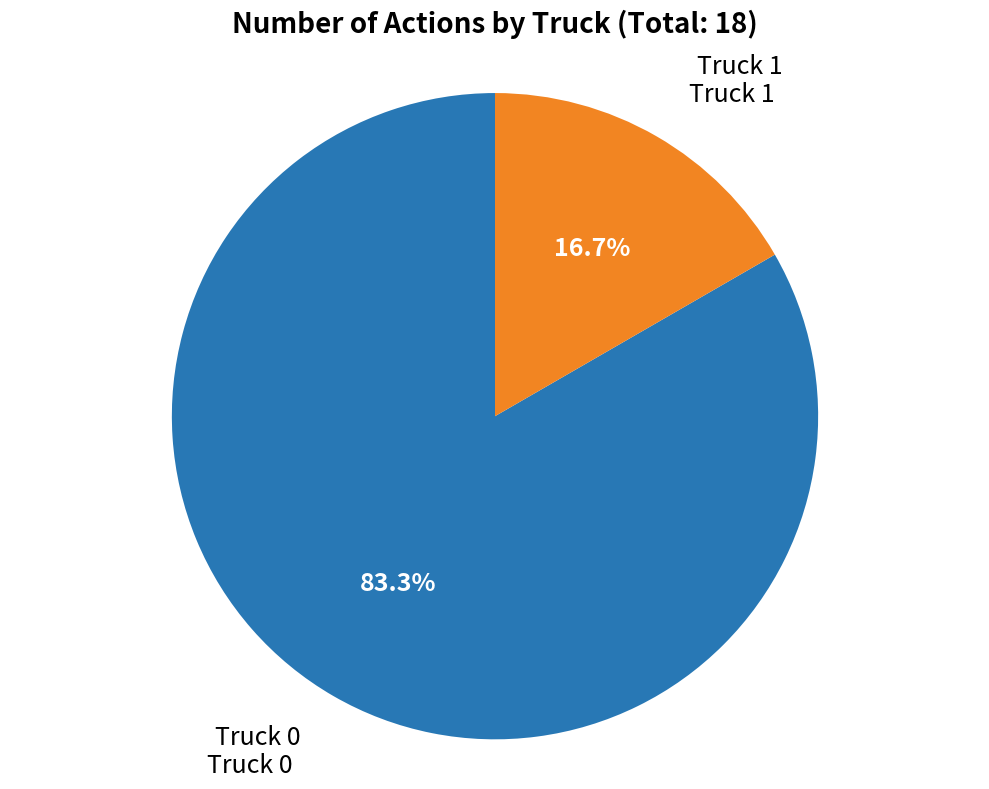

Does any single category account for the majority?

Yes